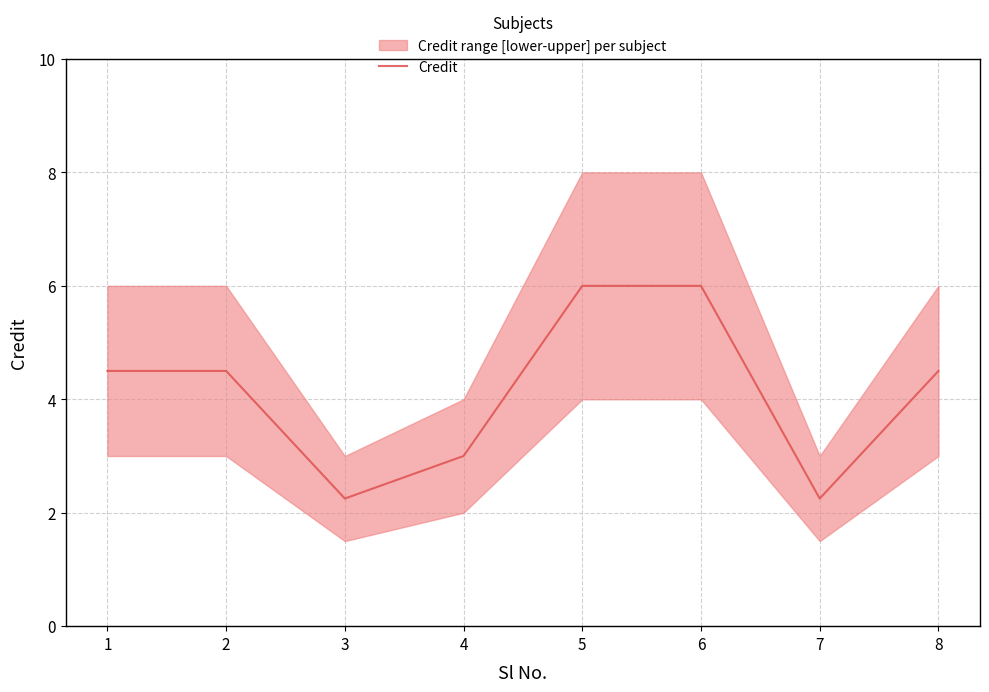

How many values are below 4?

3